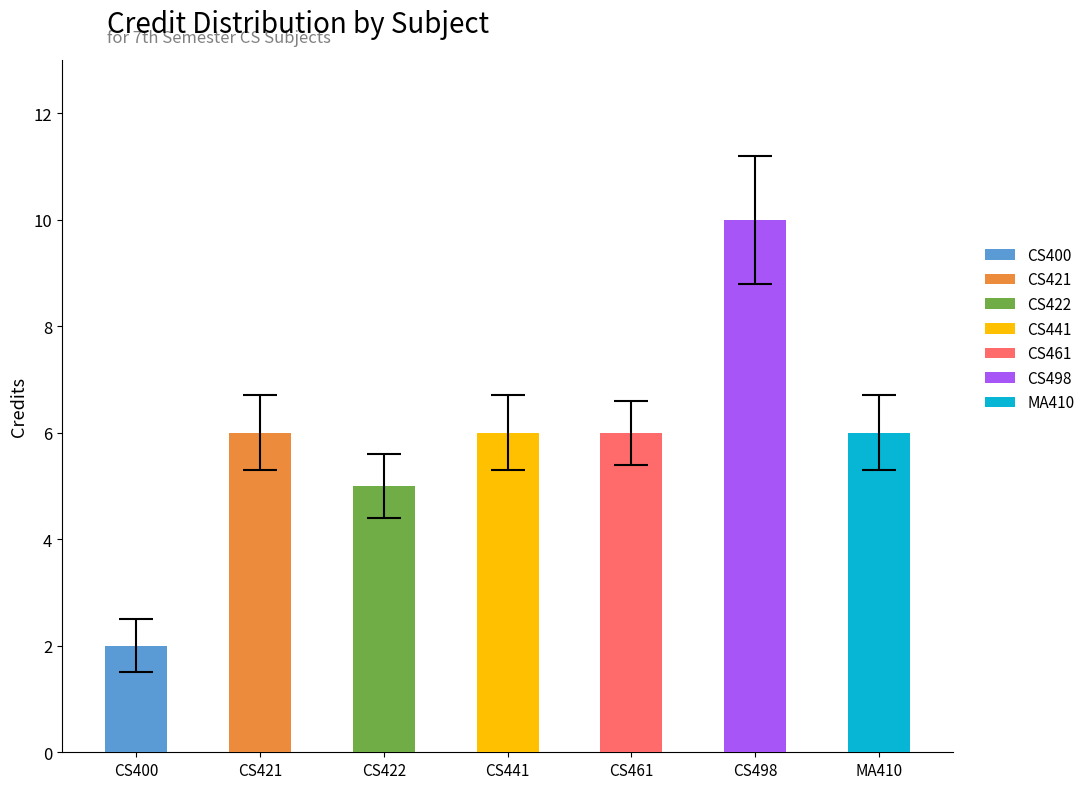

At which label is the value closest to 6?

CS421